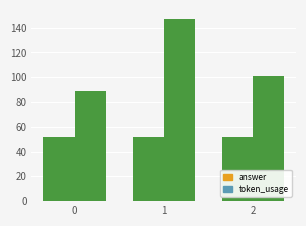

At 0, list the series in order from smallest to largest.

answer, token_usage